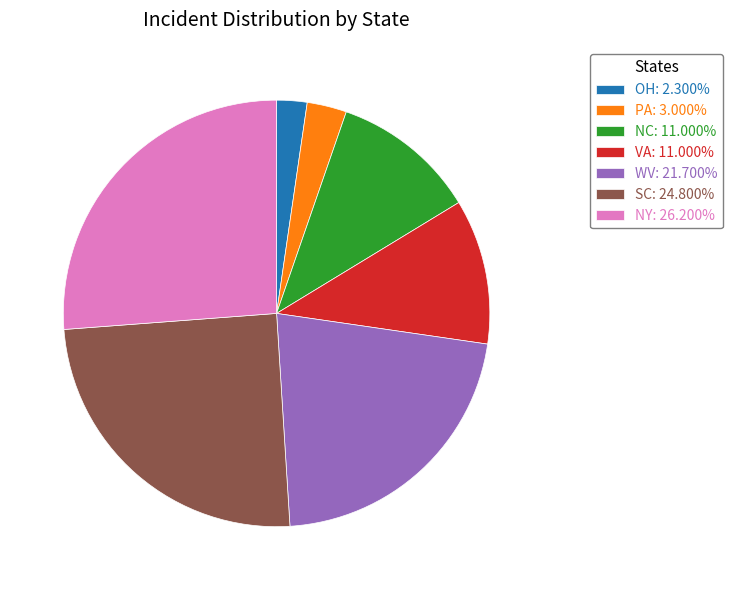

Do PA and NY together represent more than half of the pie?

No